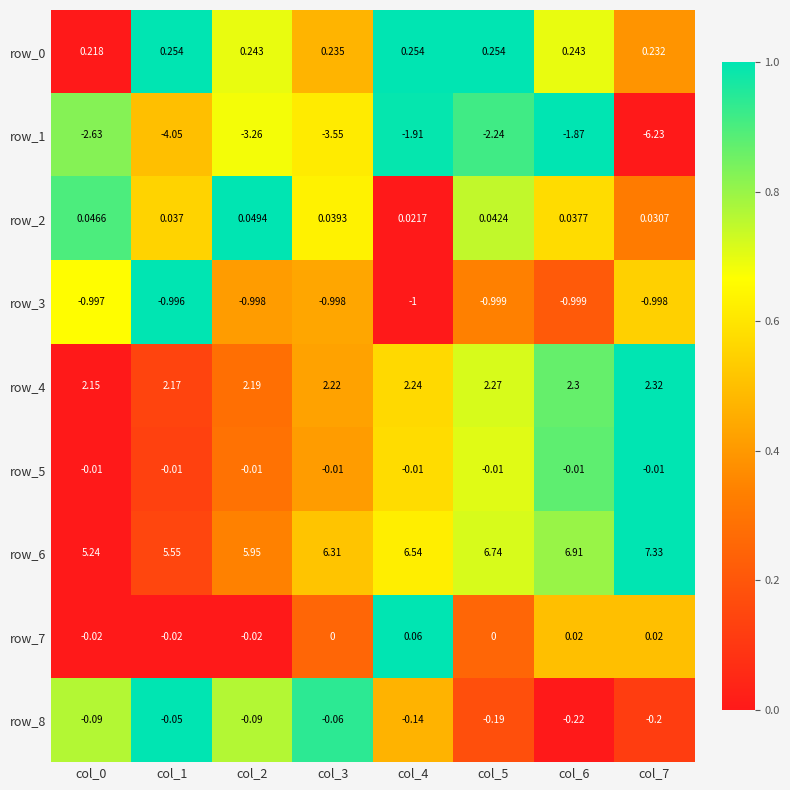

Which label corresponds to the largest value in the chart?

col_7